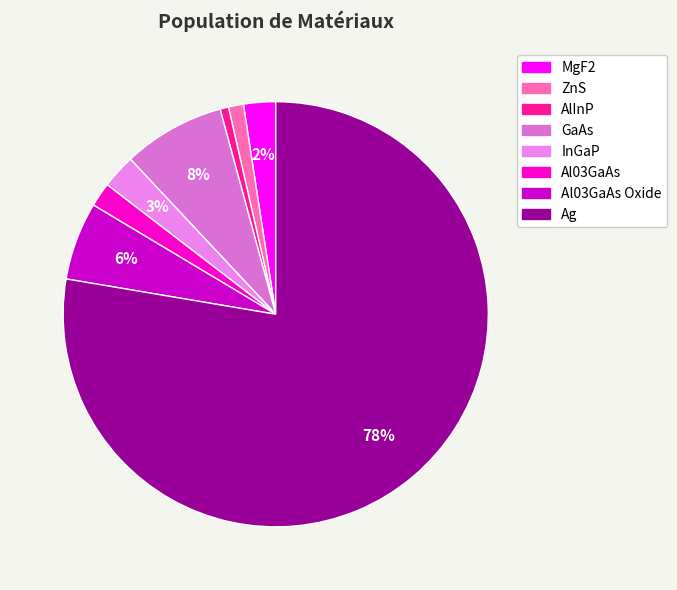

How many segments does this pie chart have?

8